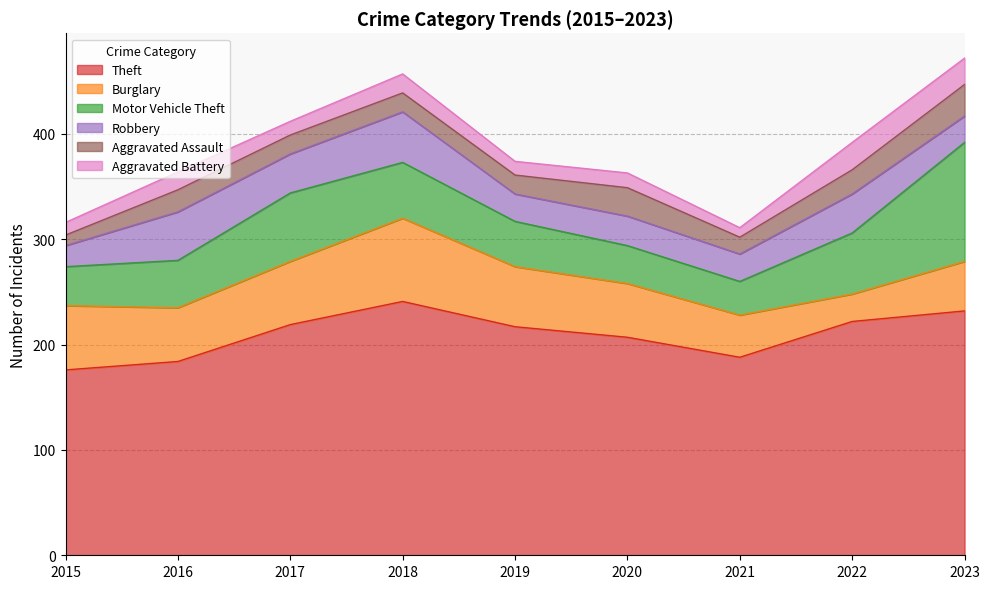

Does the chart have visible grid lines?

Yes